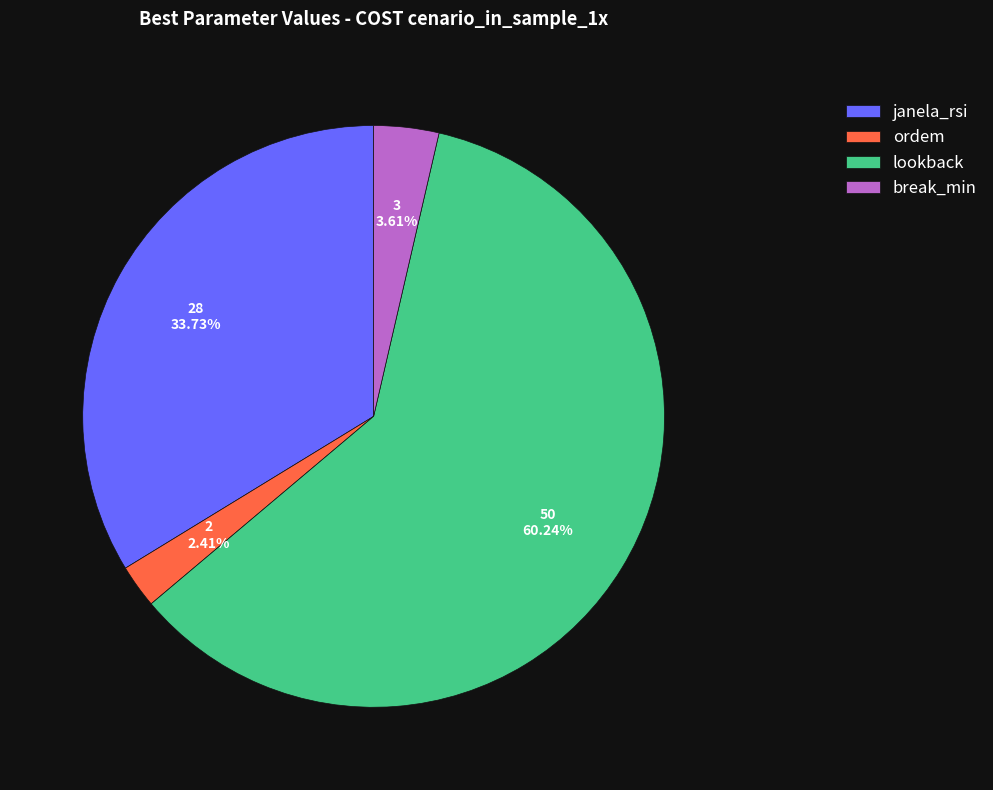

What is the ratio of the value at janela_rsi to the value at lookback?

0.6